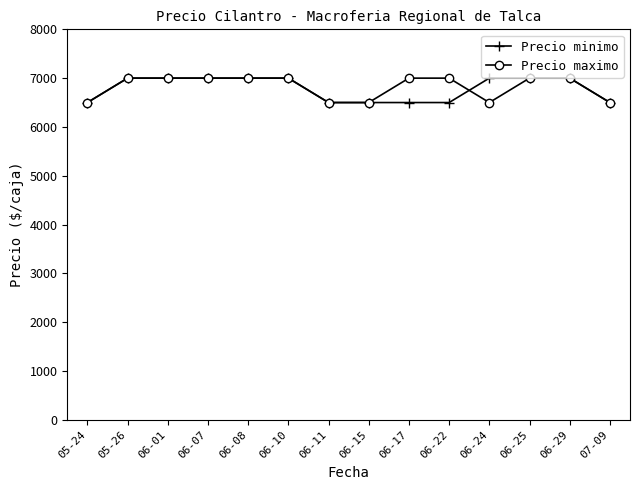

The value of Precio maximo at 06-24 is 6500. True or false?

True